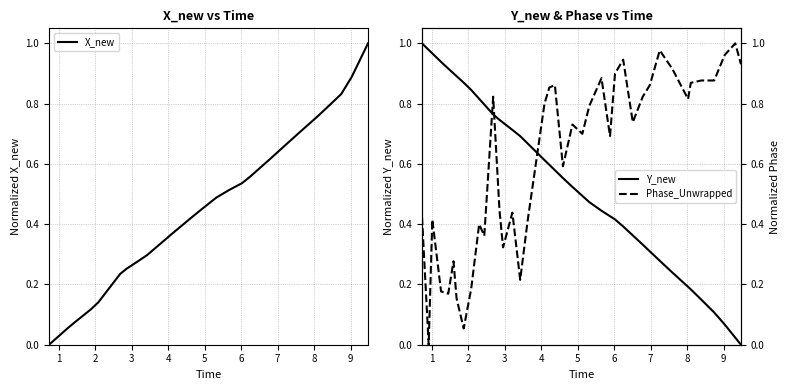

What is the average value of the X_new series?

0.4